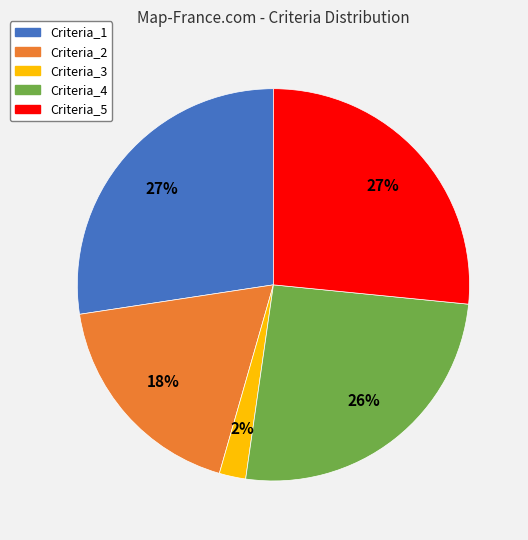

Is it true that Criteria_4 is 26% of the pie?

True